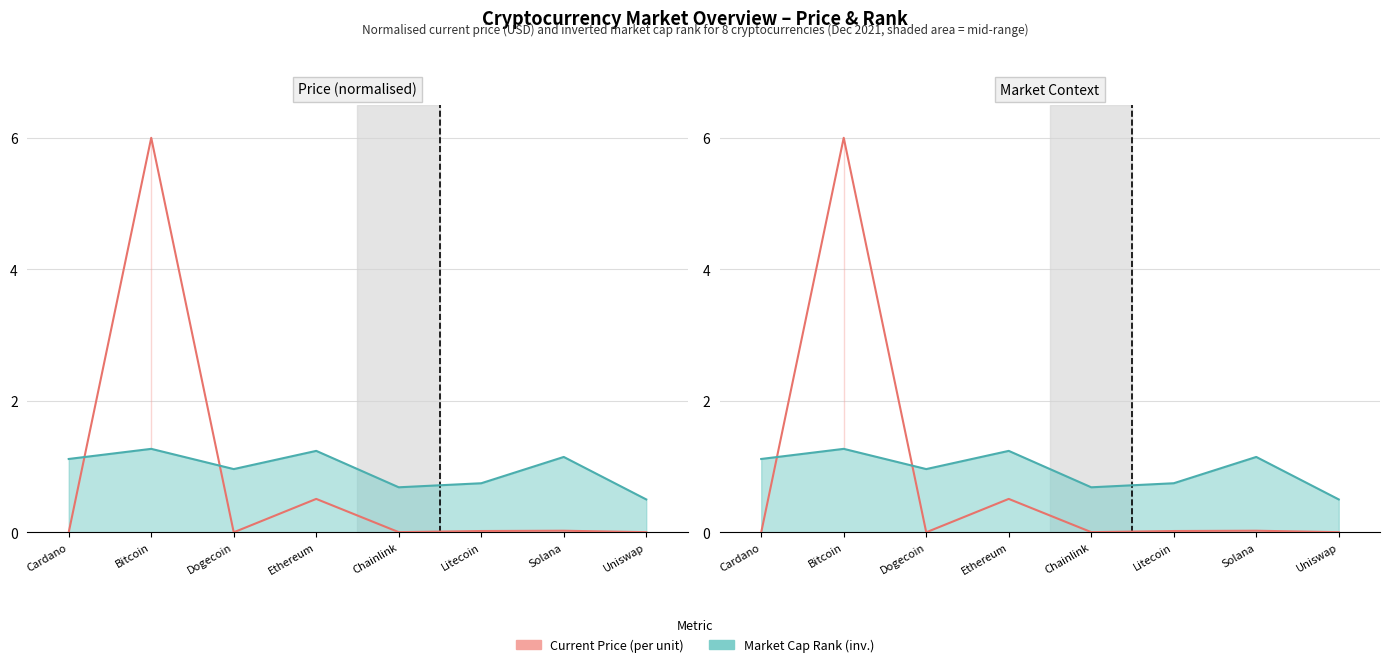

Which series has the largest range (max minus min)?

current_price